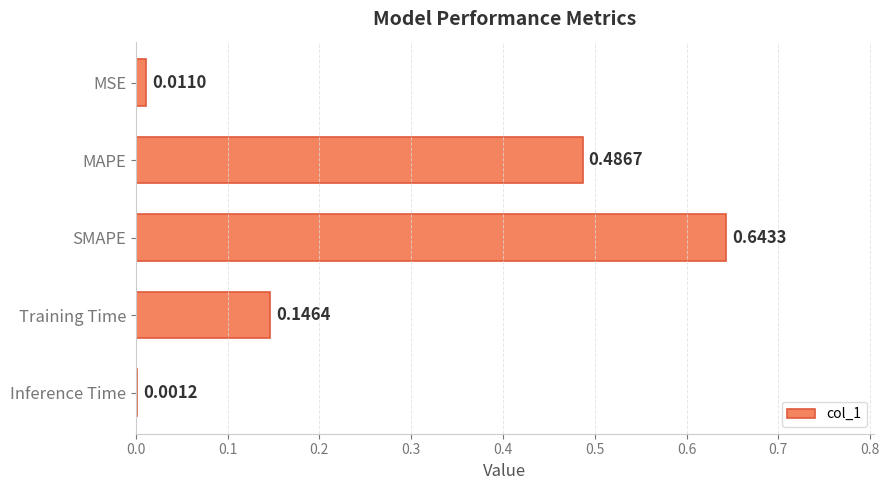

Between MSE and SMAPE, which is larger?

SMAPE